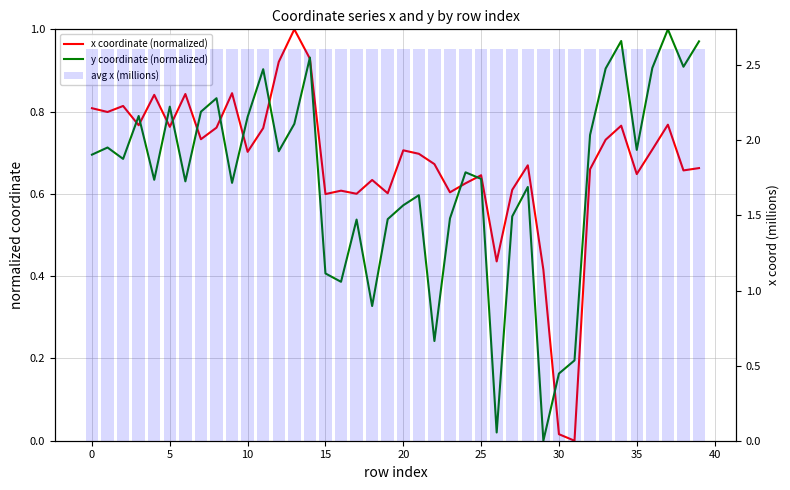

What is the average value of the x coordinate (normalized) series?

0.7